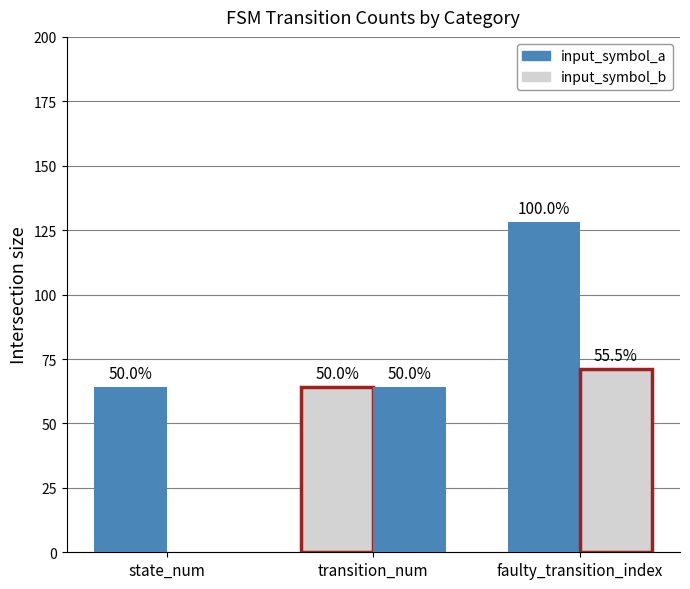

Does the chart contain stacked bars?

No